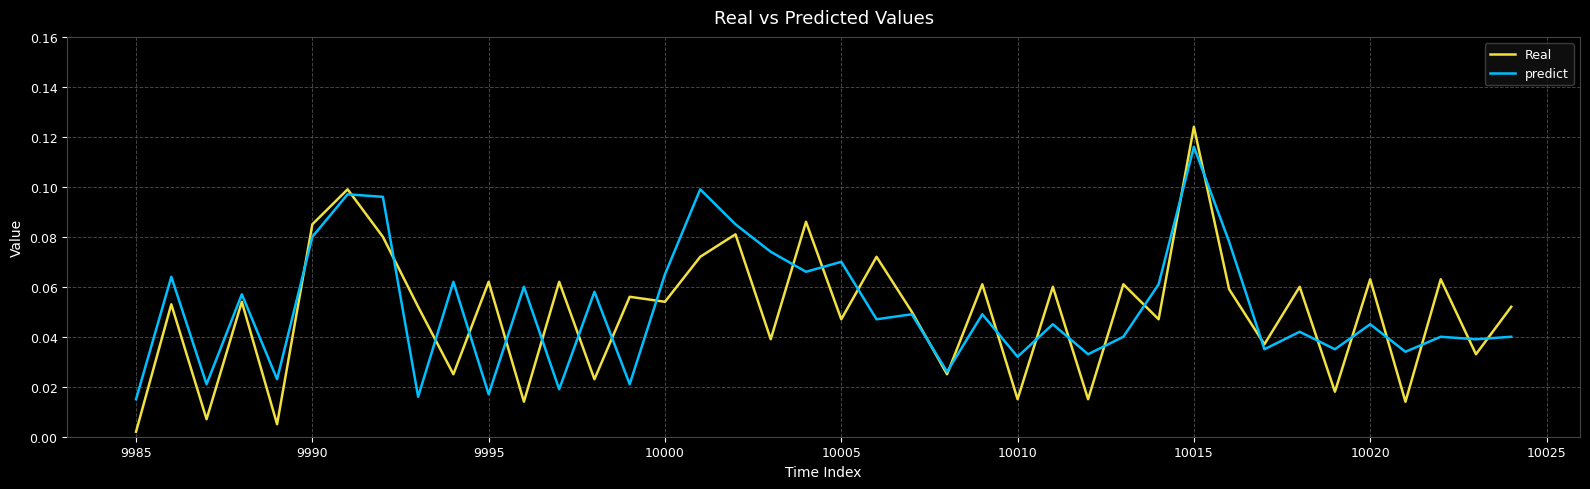

List the series in order of their peak value, highest first.

Real, predict